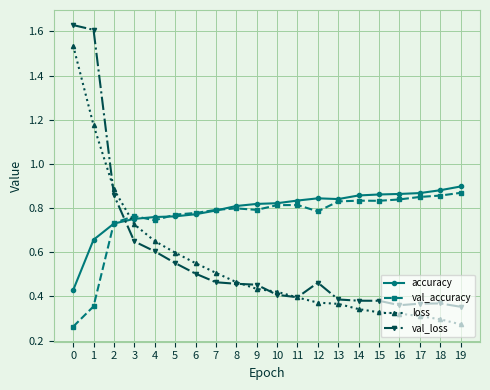

How many data points does each series have?

20